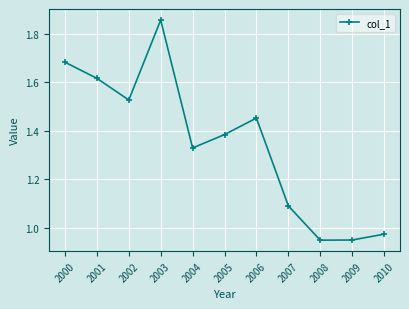

At which category does the data reach its first local valley?

2002